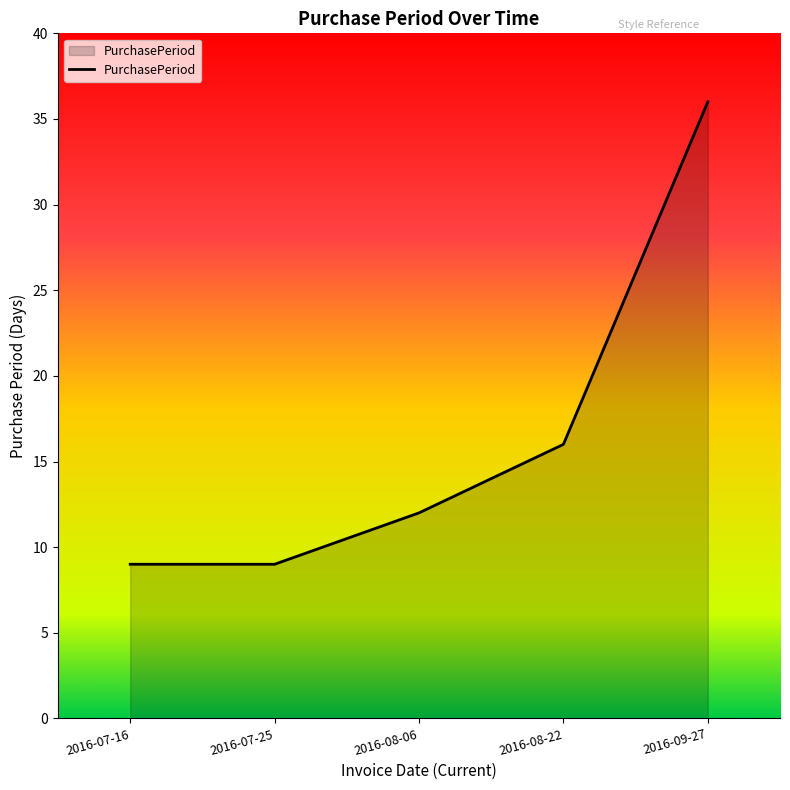

The value at 2016-08-22 is 11. True or false?

False